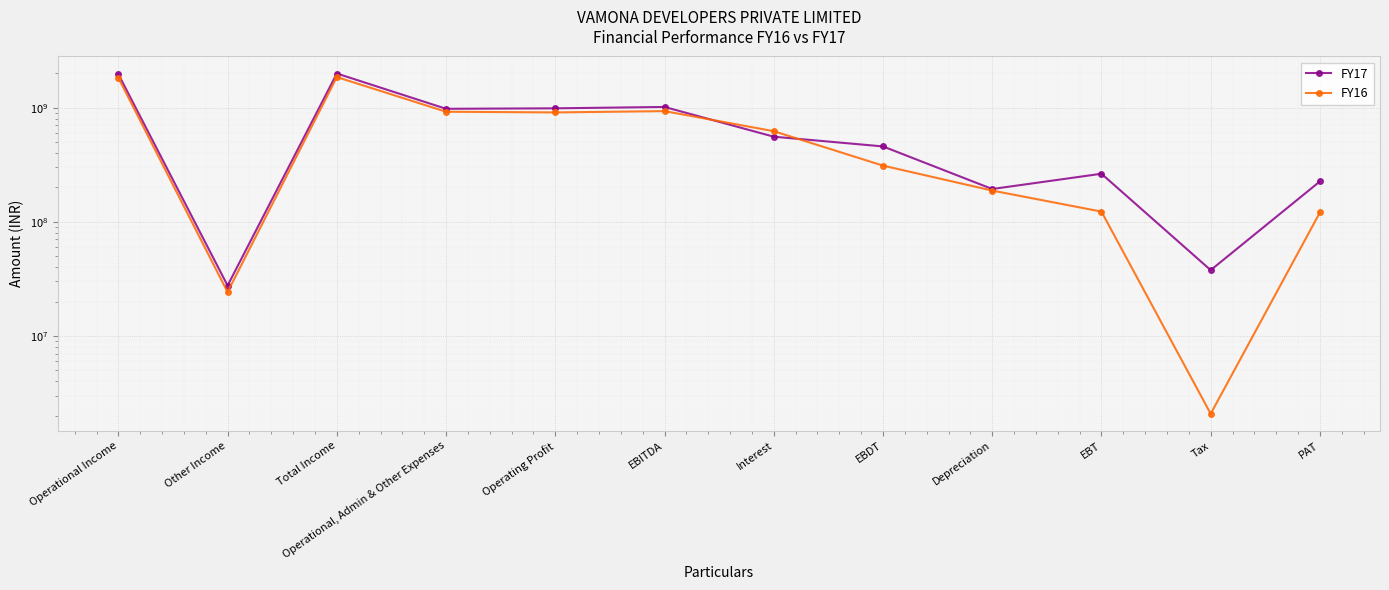

How many lines are shown in the chart?

2